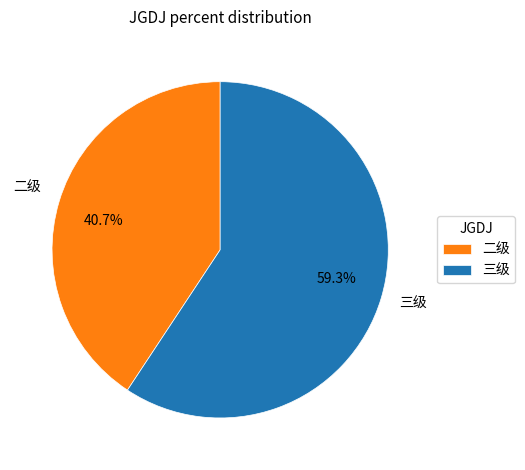

What portion of the pie excludes 二级?

59.3%